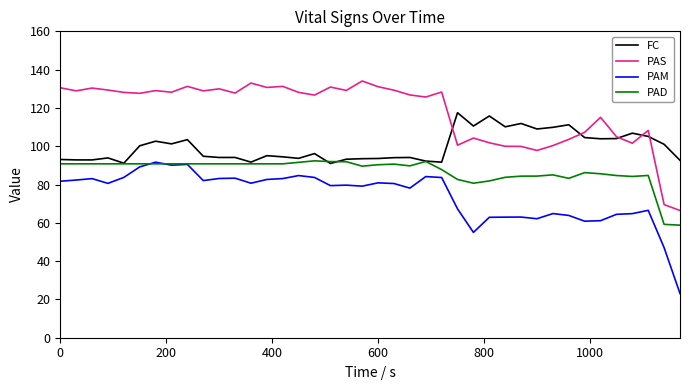

How many categories are shown in the chart?

40